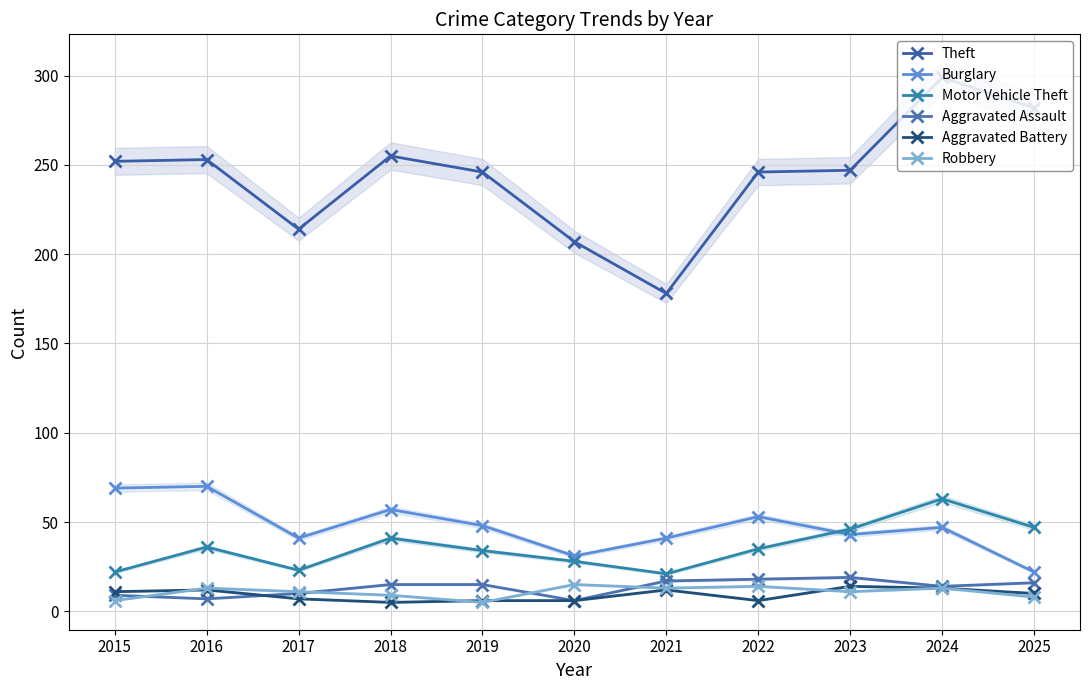

At which label does Burglary first exceed 47?

2015